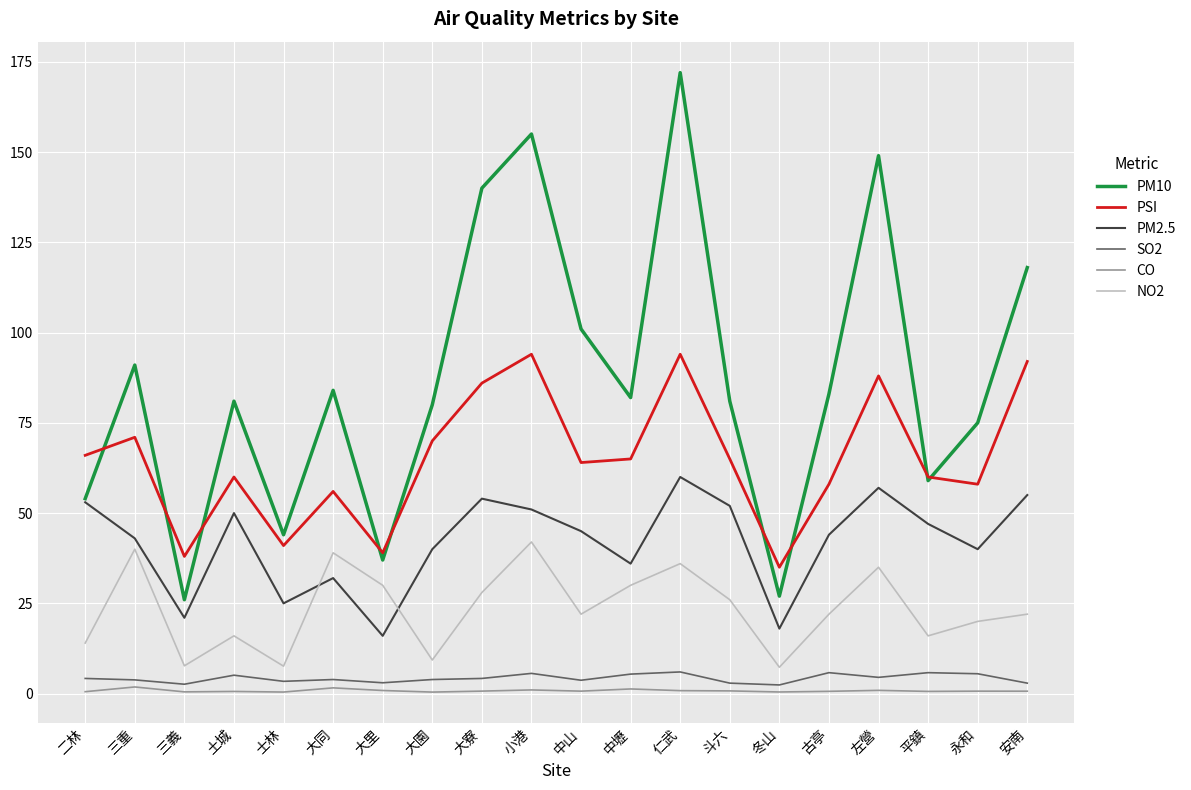

Which series has the widest spread of values?

PM10